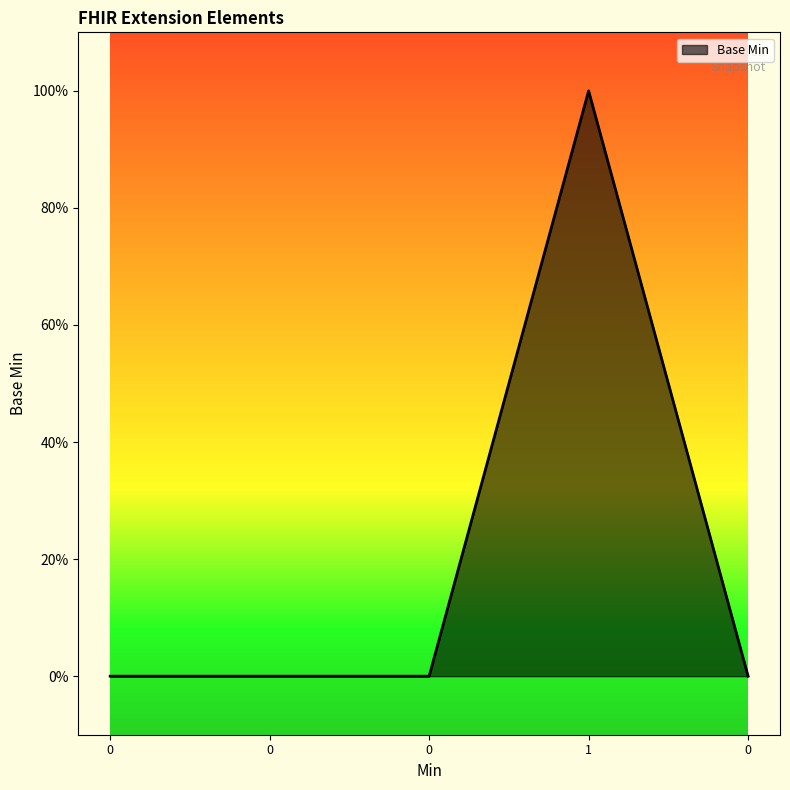

Does the chart display data point markers on the line(s)?

No